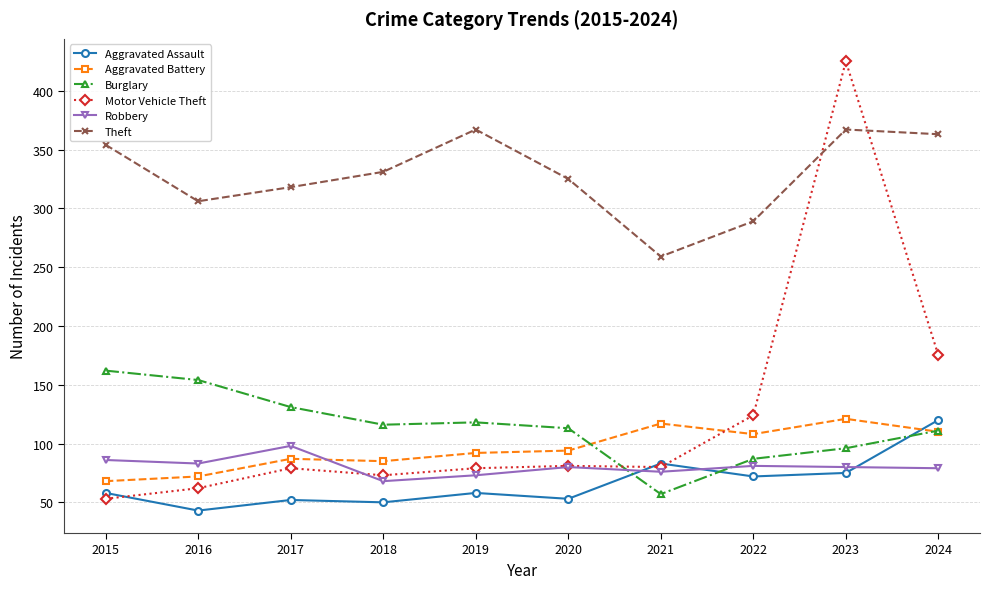

What is the minimum value for Aggravated Battery?

68